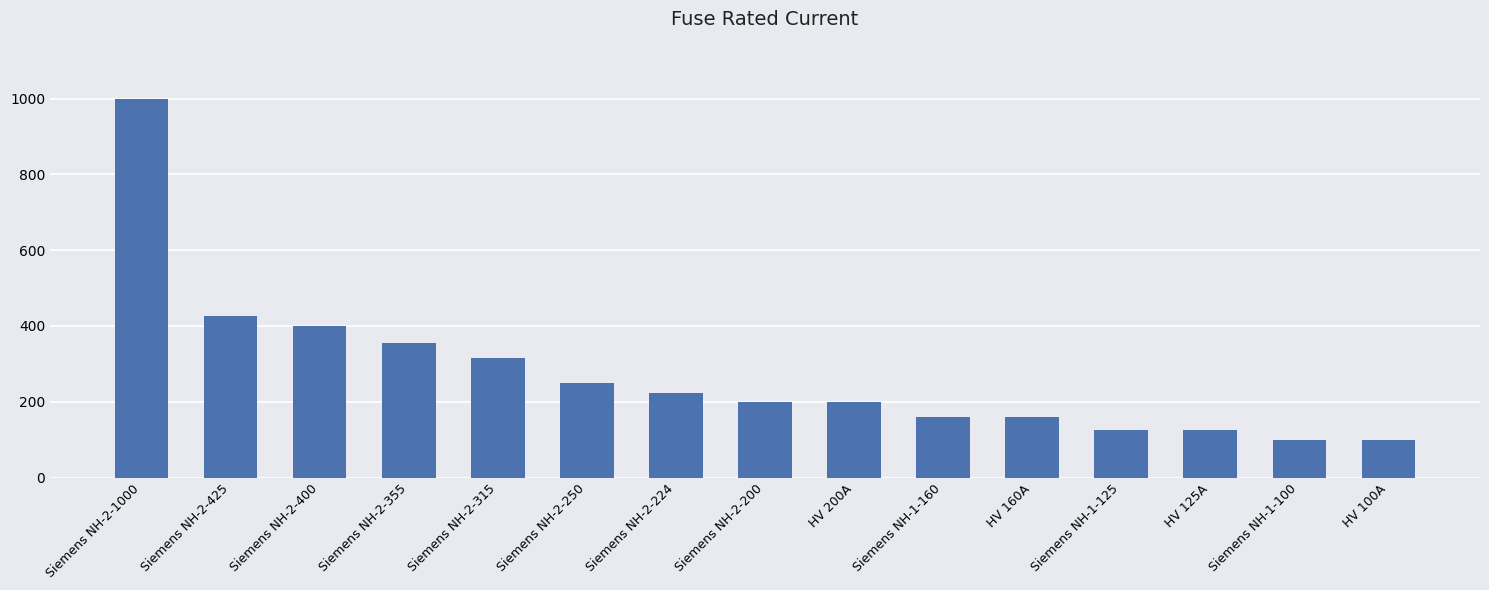

What is the difference between the maximum and minimum values?

900